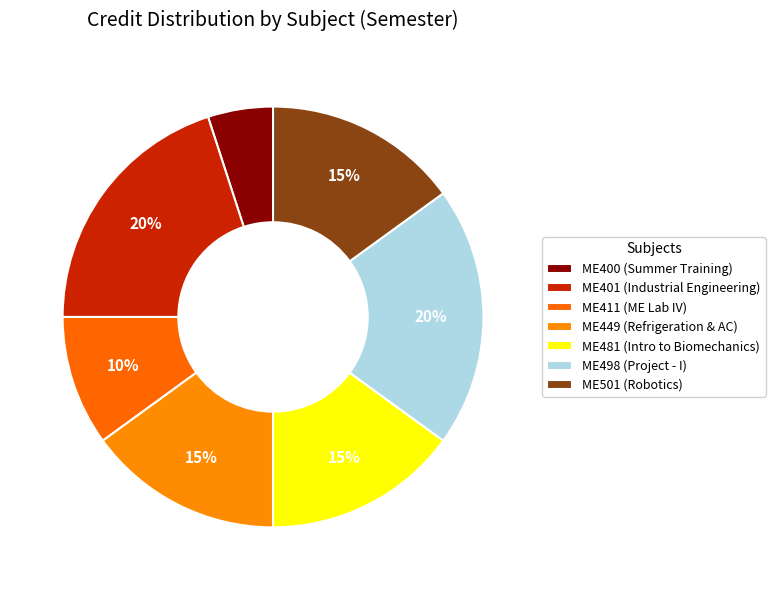

How many slices are in this pie chart?

7